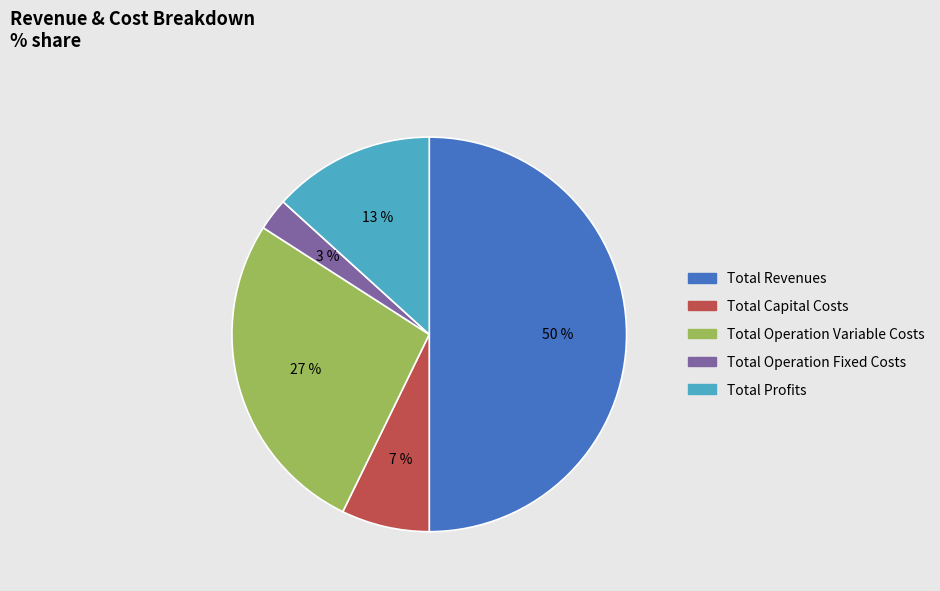

The Total Profits slice represents 23% of the pie. True or false?

False